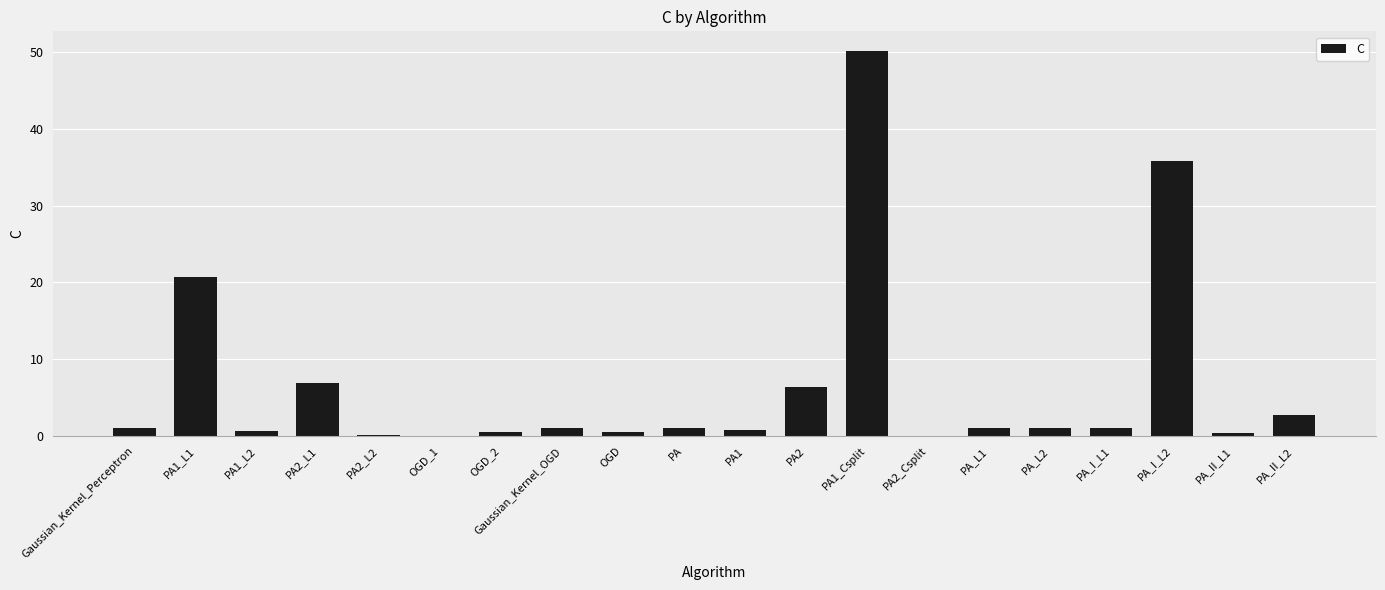

Where is the data nearest to the value 25?

PA1_L1